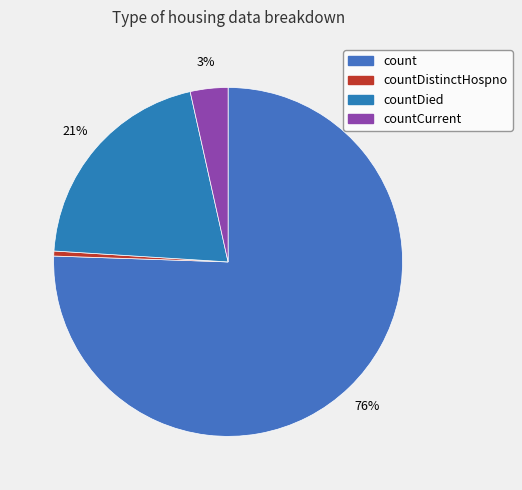

Rank the categories by value from highest to lowest.

count, countDied, countCurrent, countDistinctHospno